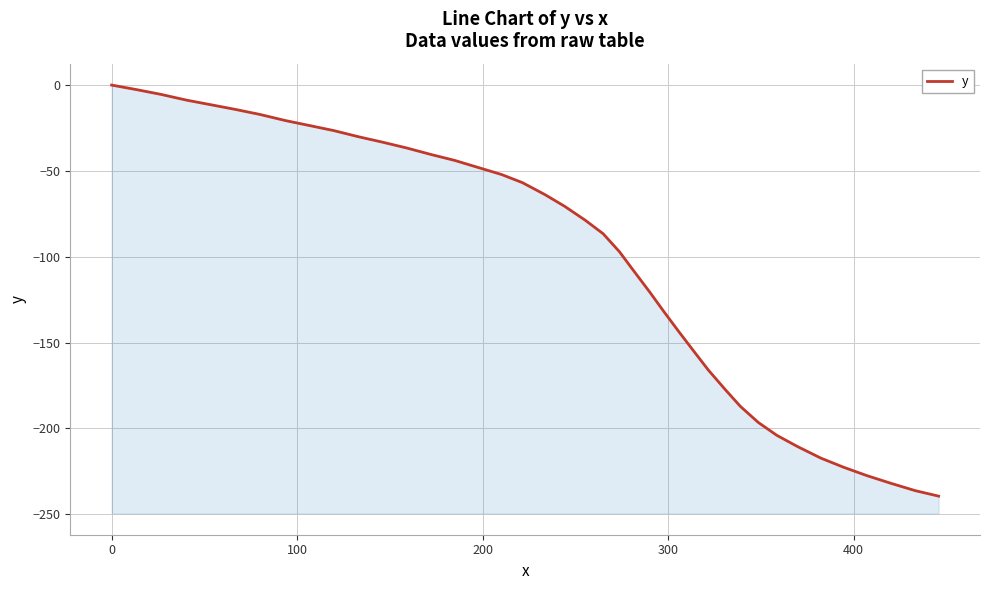

Does the chart display data point markers on the line(s)?

No